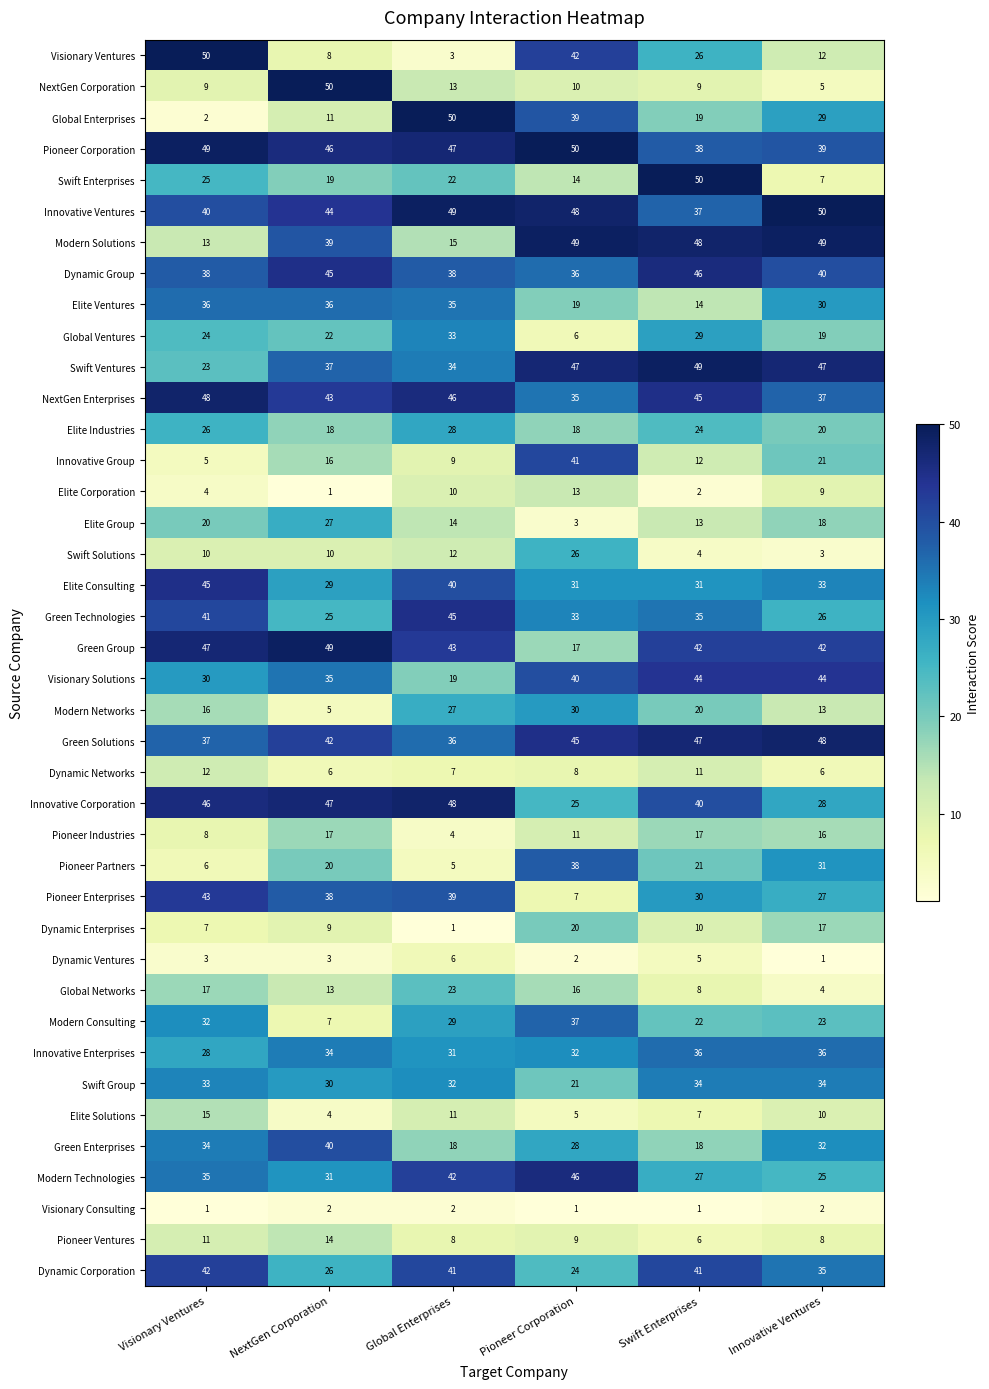

What is the sum of all Elite Industries values?

134